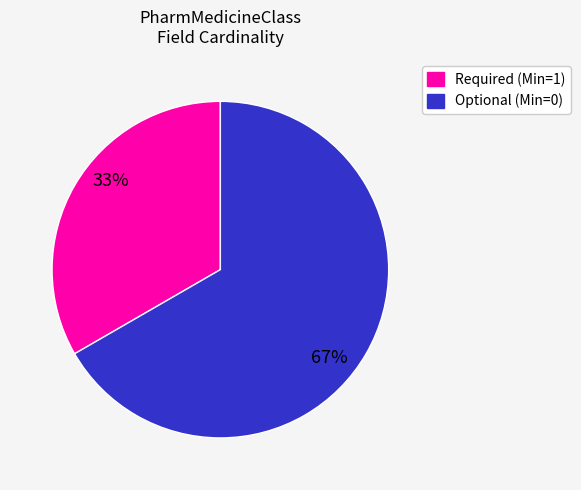

Is there any slice that represents more than half of the pie?

Yes